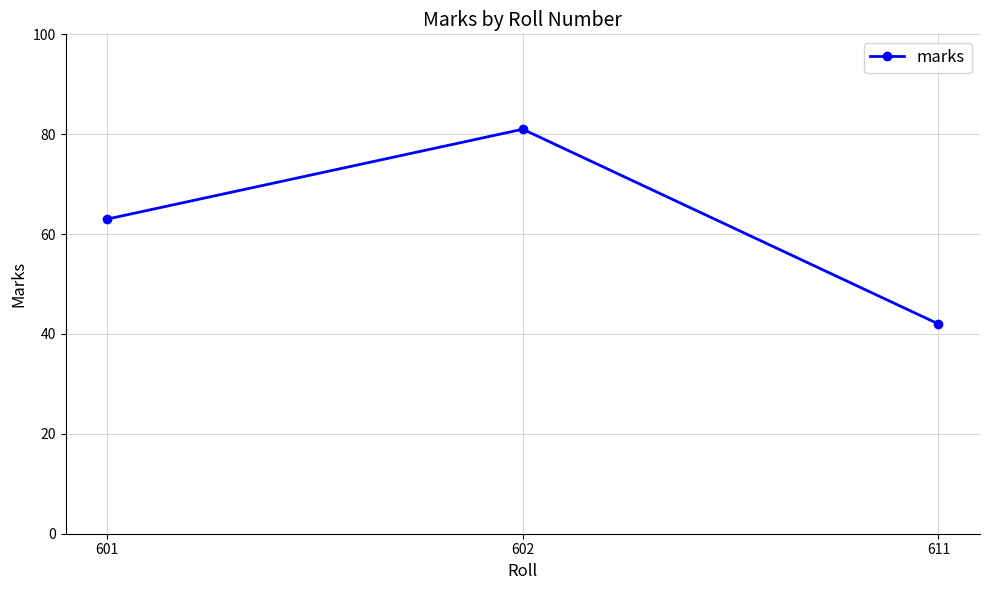

What is the average value?

62